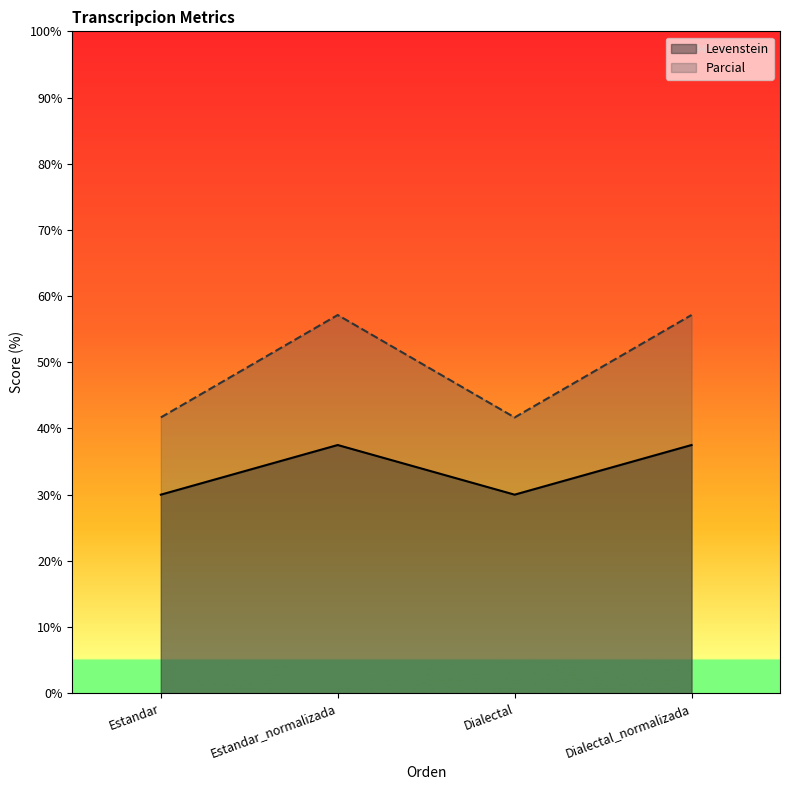

Does the chart display data point markers on the line(s)?

No